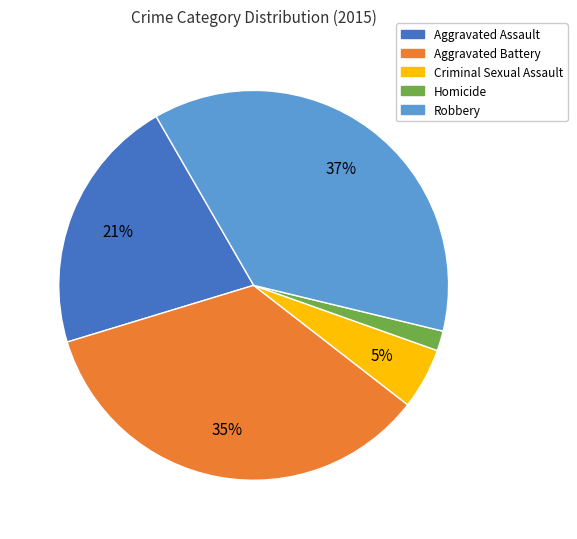

What is the ratio of the value at Homicide to the value at Aggravated Assault?

0.1